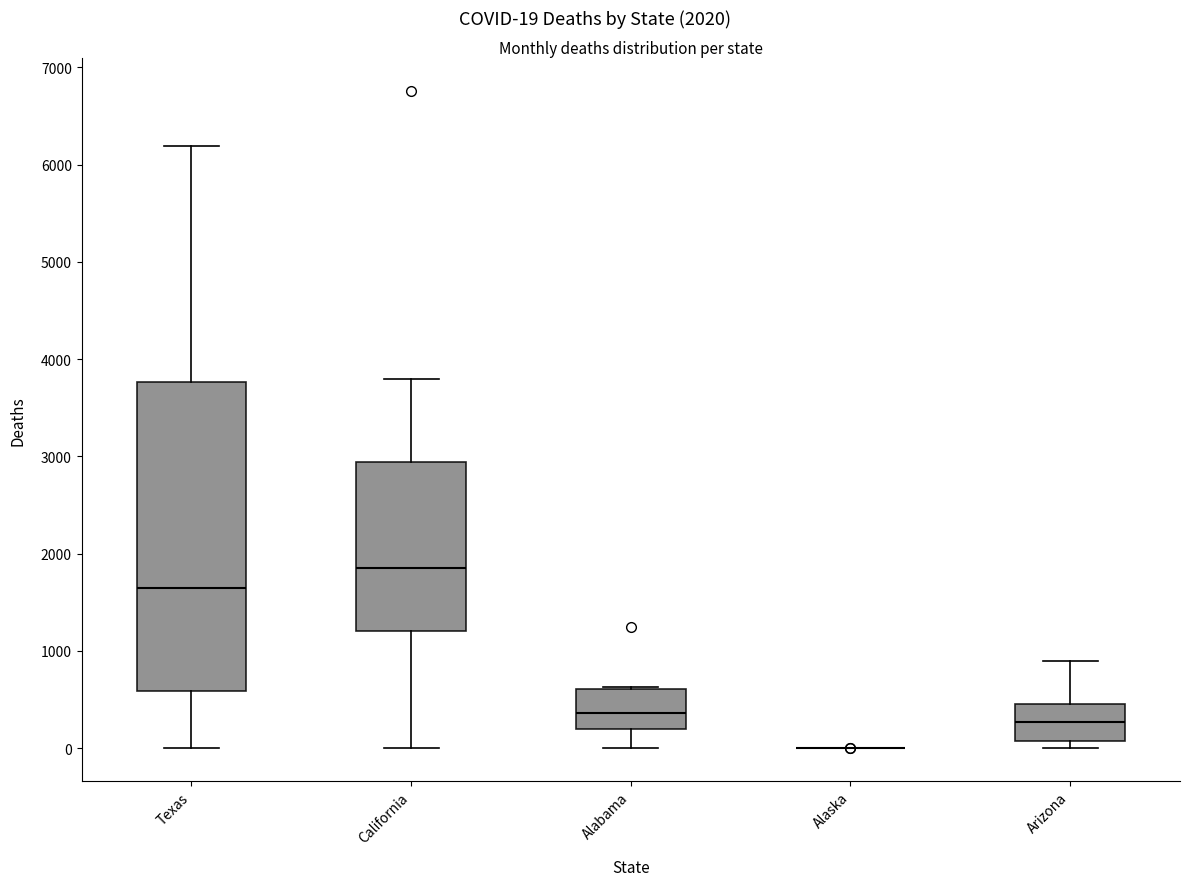

Comparing the boxes themselves (not the whiskers), which one is the tallest?

Texas